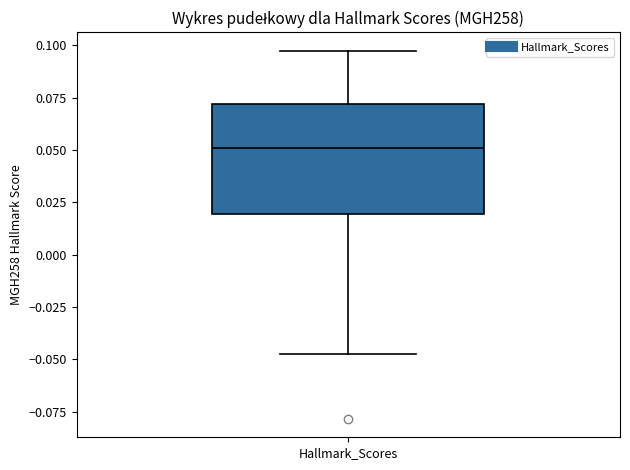

Transcribe this box plot: give where the median line is, the range the box spans, and where the two whiskers end, as read against the y-axis. The values are not printed on the chart, so give them approximately, as read against the axis.

median 0.050, box 0.020 to 0.070, whiskers -0.045 to 0.100